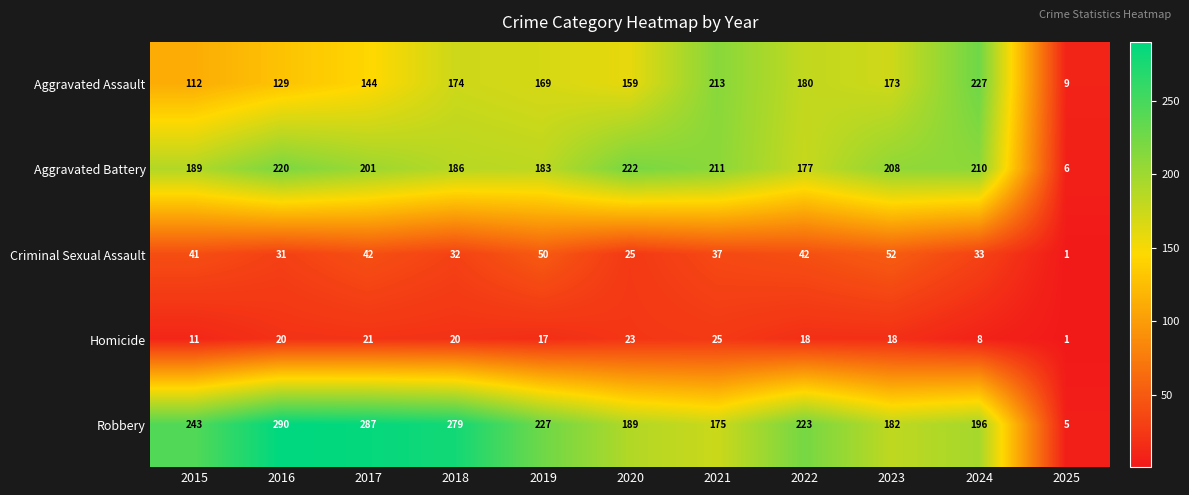

Rank the series at 2022 from highest to lowest value.

Robbery, Aggravated Assault, Aggravated Battery, Criminal Sexual Assault, Homicide